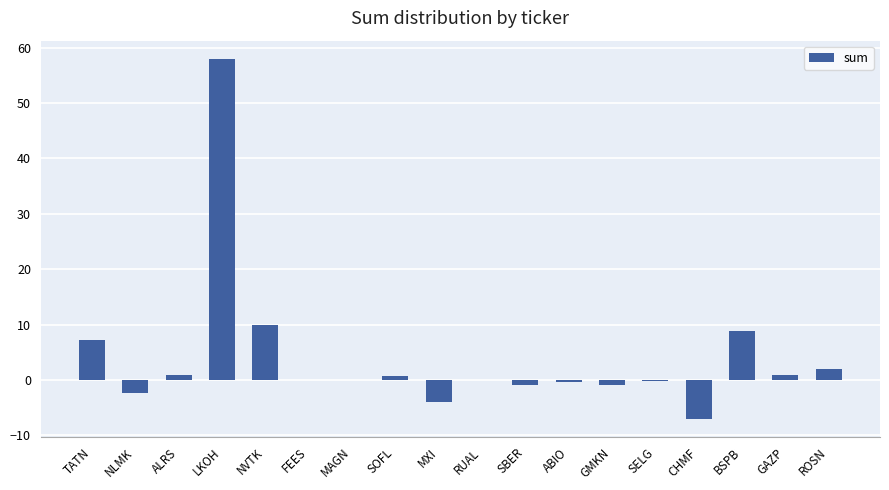

Is it true that the value at MXI is -4.0?

True